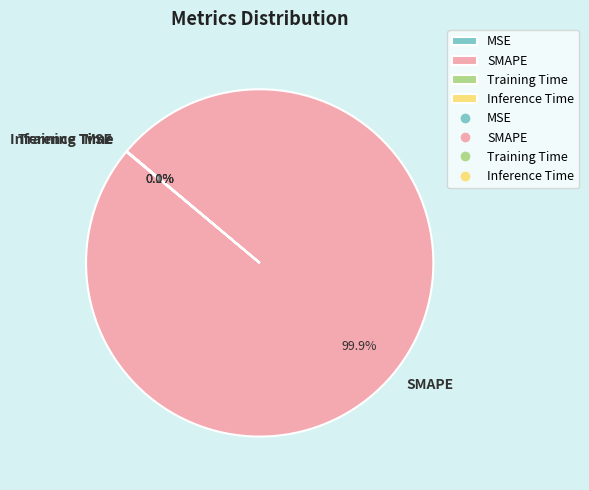

To the nearest percent, what is the difference between the largest and smallest slice percentages?

100%